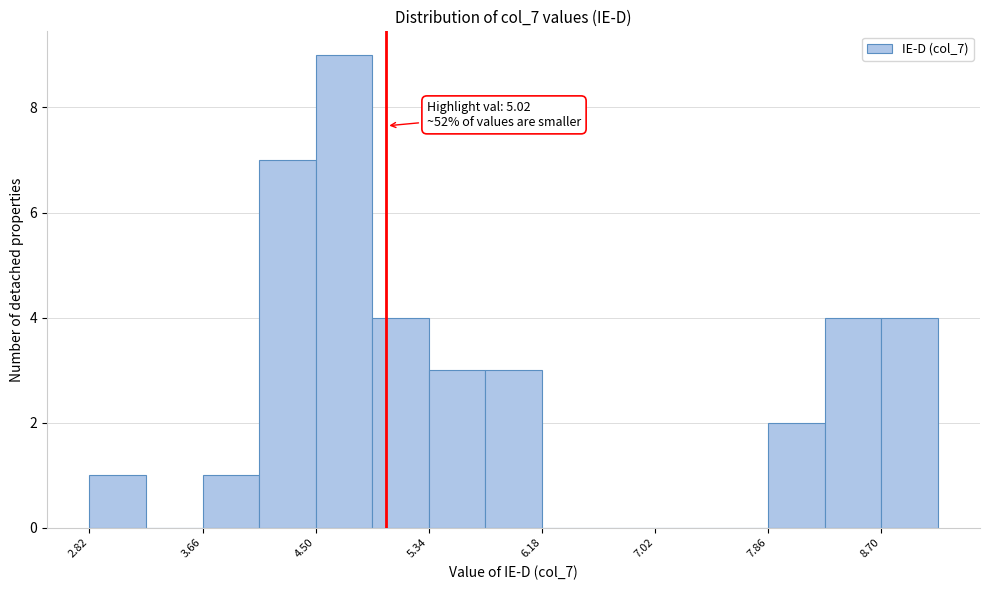

Over which range of the x-axis is the bar tallest?

4.5 to 4.9